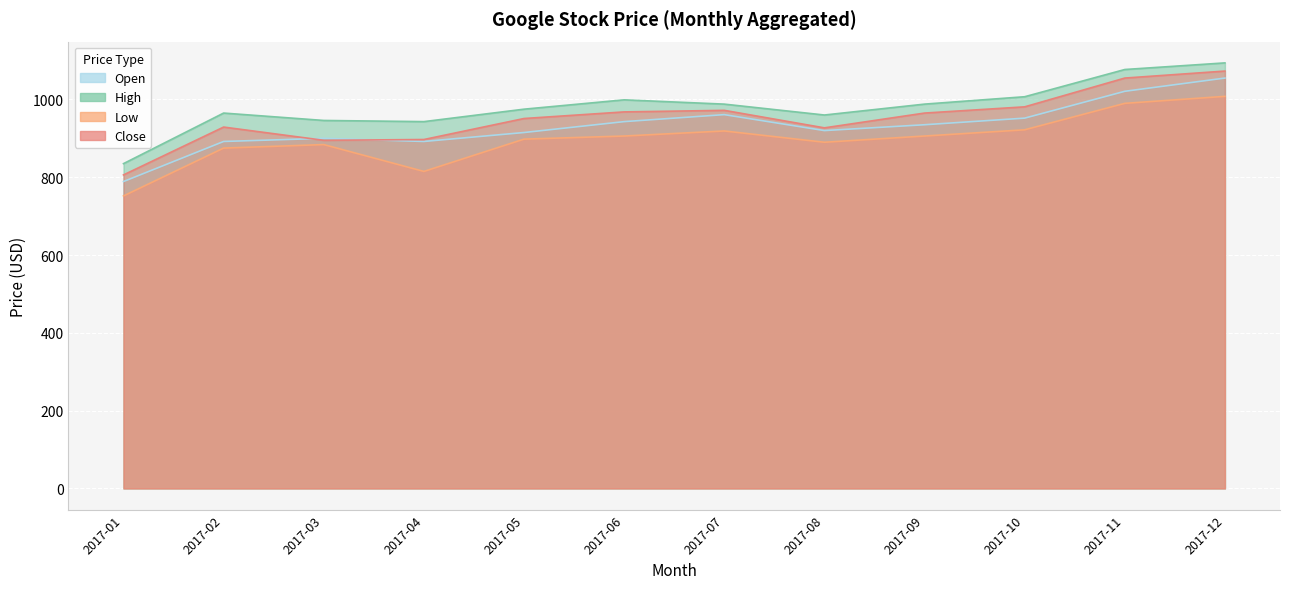

List the series in order of their peak value, lowest first.

Low, Open, Close, High